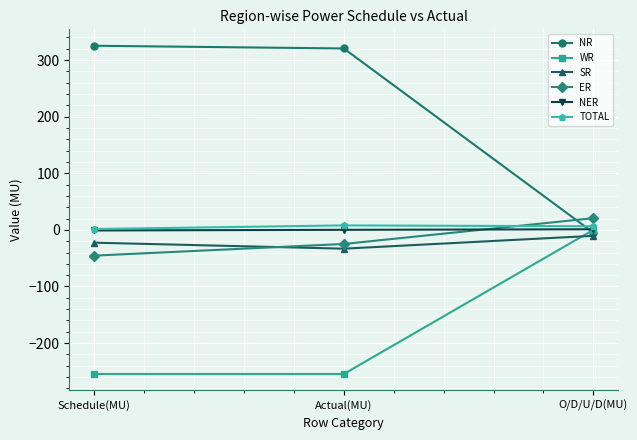

Does the chart have visible grid lines?

Yes